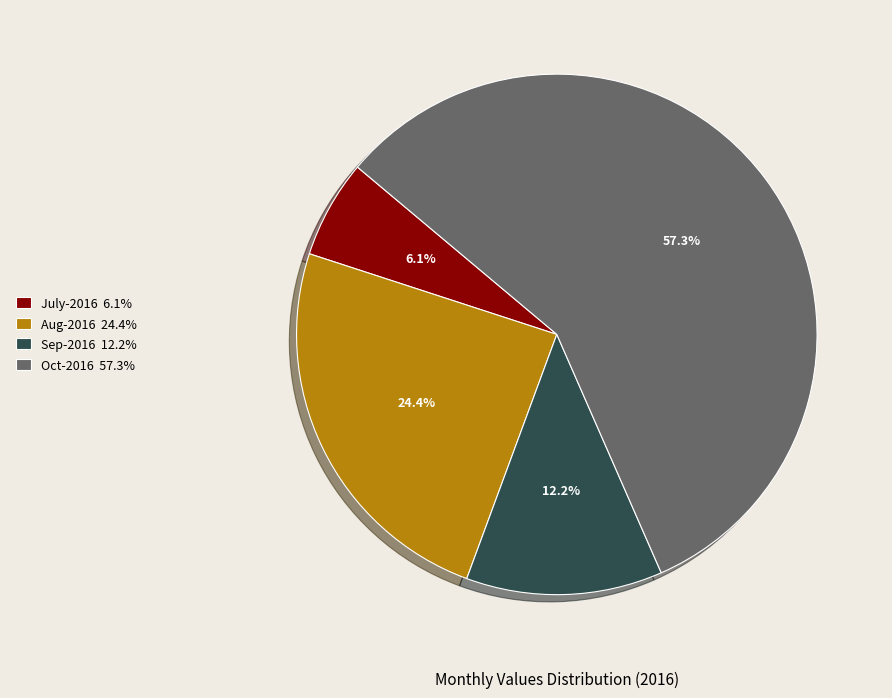

Which category accounts for the majority?

Oct-2016 57.3%